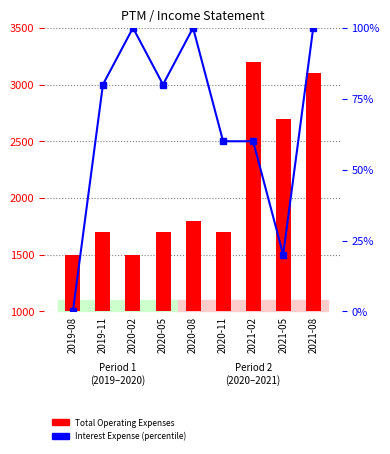

Rank the series by their maximum value, from lowest to highest.

Interest Expense (percentile), Total Operating Expenses